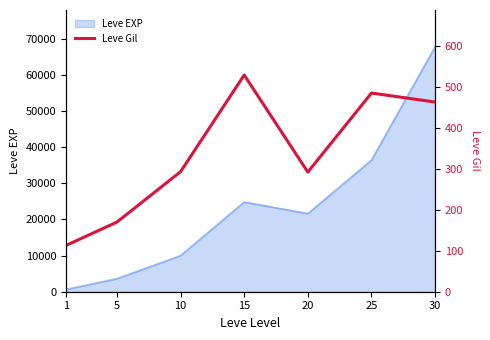

True or false: the data has more than 1 interior local peaks.

True